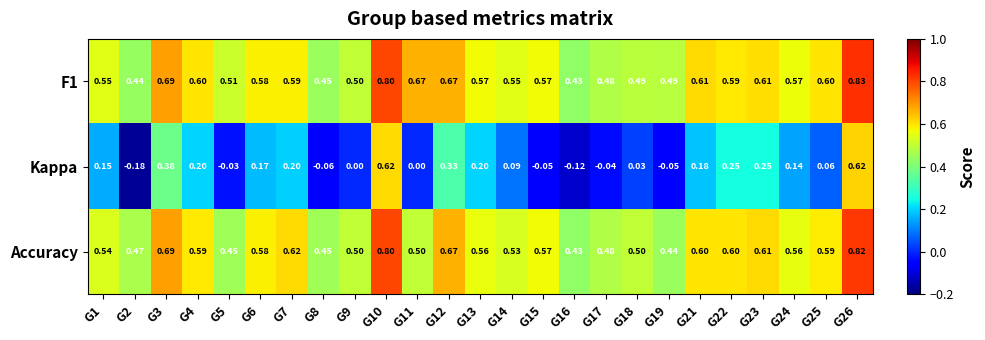

Is the value of F1 at G8 greater than the value of Accuracy at G16?

Yes